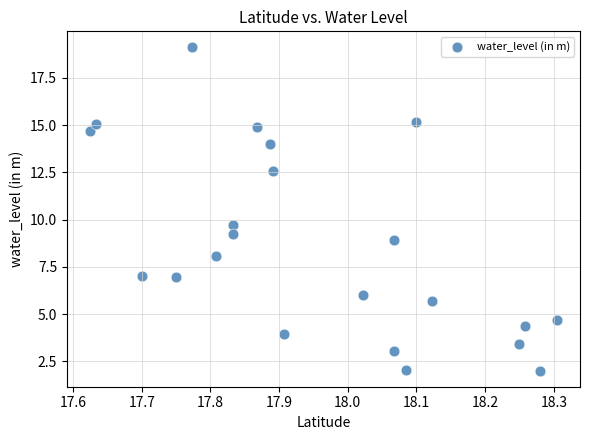

What Y value in the scatter plot is closest to 10?

9.7